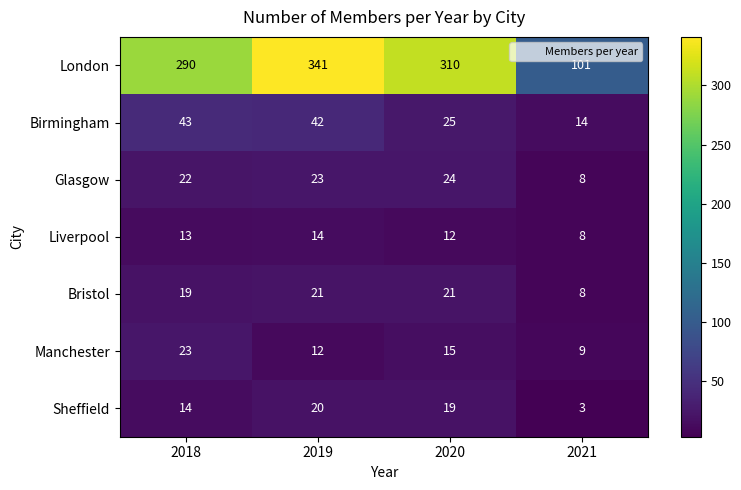

Which label corresponds to the smallest value in the chart?

2021